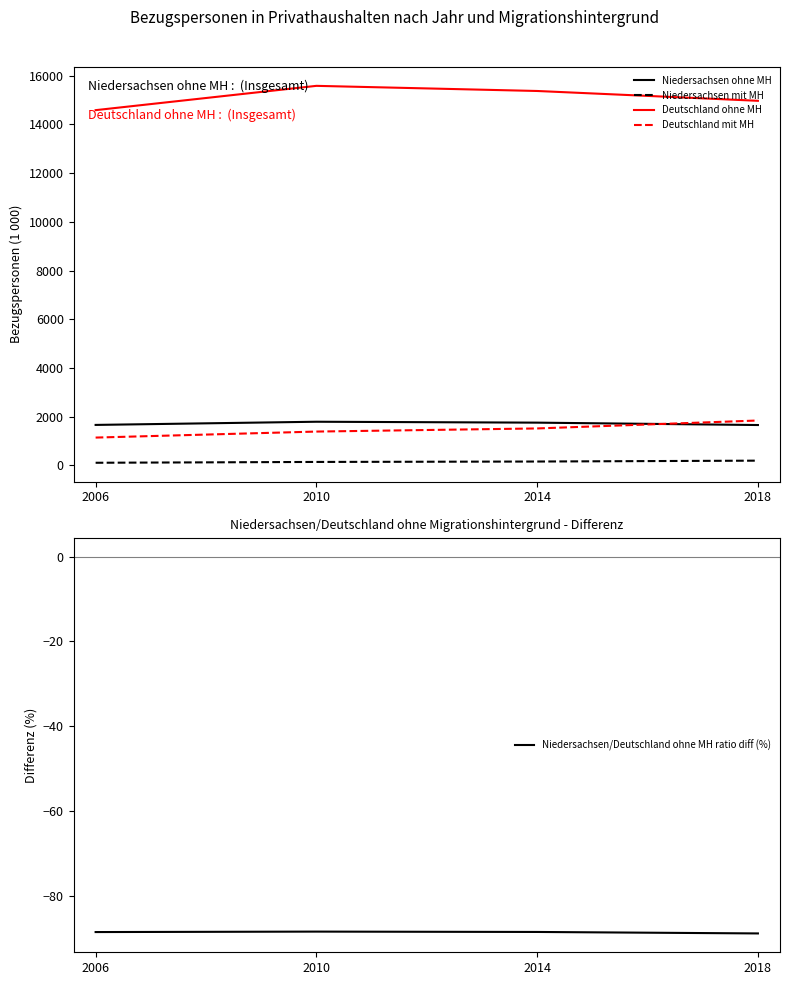

True or false: Niedersachsen/Deutschland ohne MH ratio diff (%) and Deutschland mit MH intersect in this chart.

False